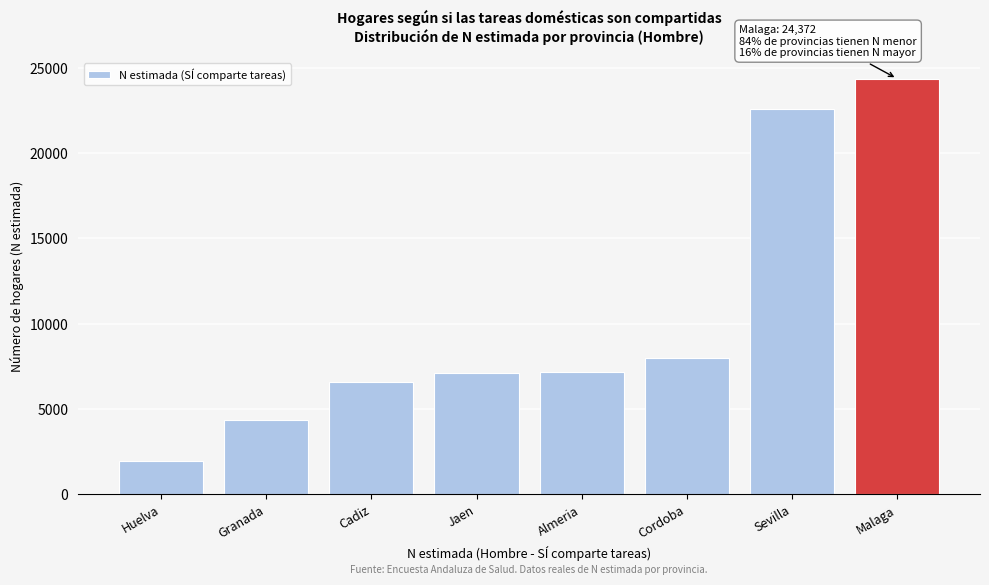

At which category does the chart reach its minimum across all series?

Huelva